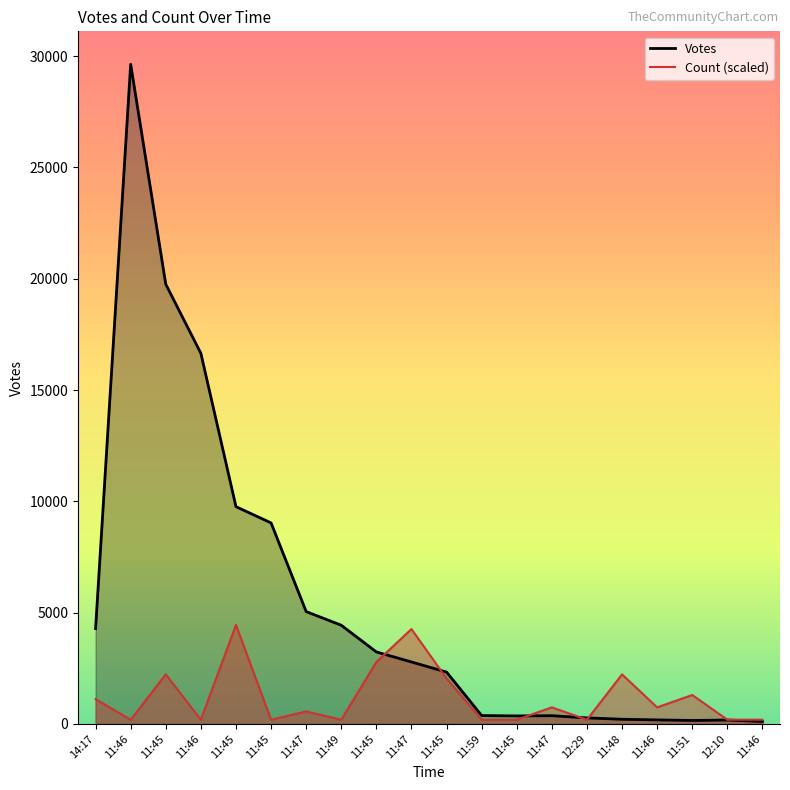

What is the sum of all Count (scaled) values?

24079.2